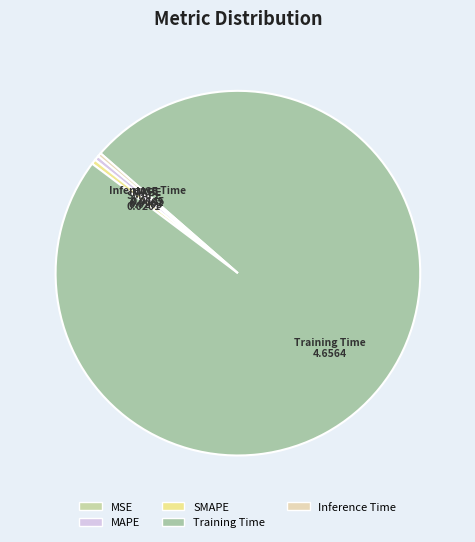

Is there a majority slice in this chart?

Yes